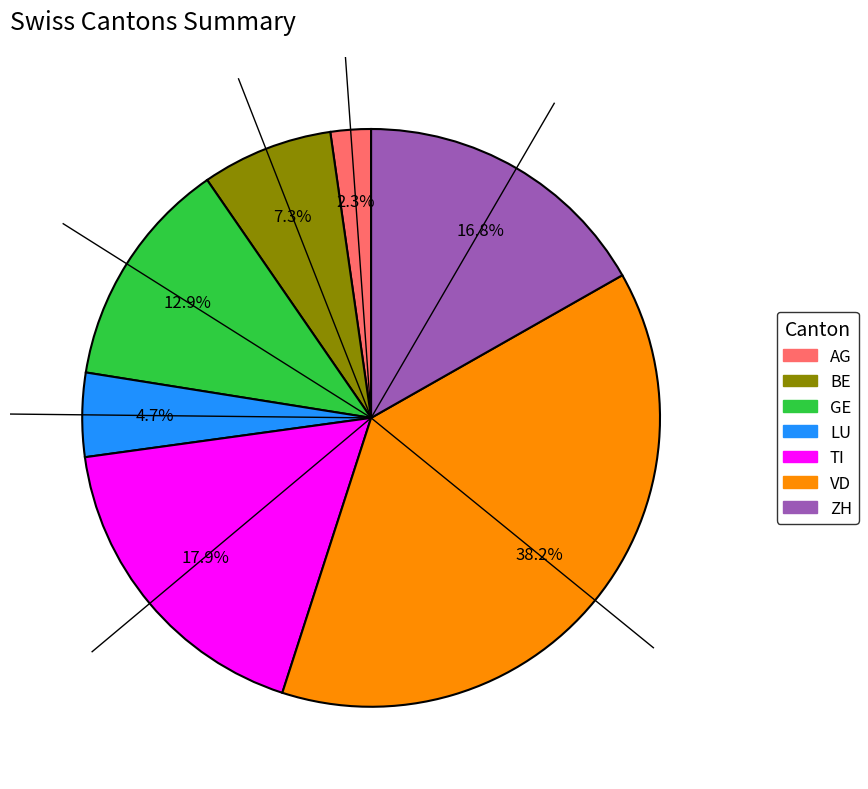

Is AG the majority of the pie?

No